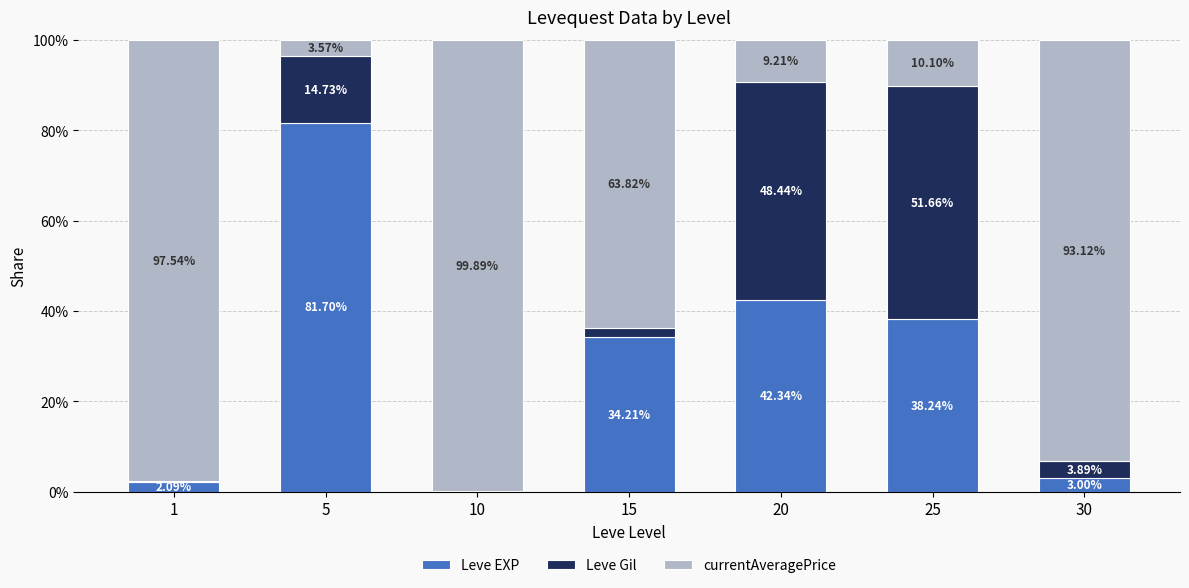

What is the sum of all Leve EXP values?

201.7